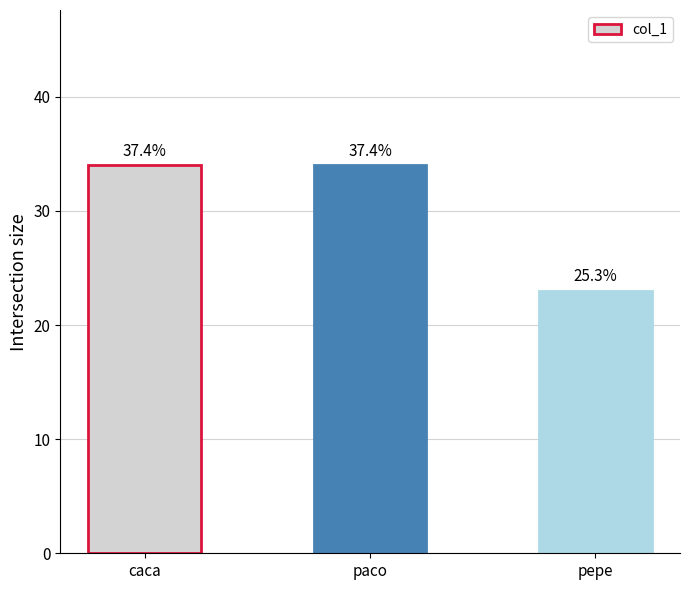

Are the bars horizontal?

No